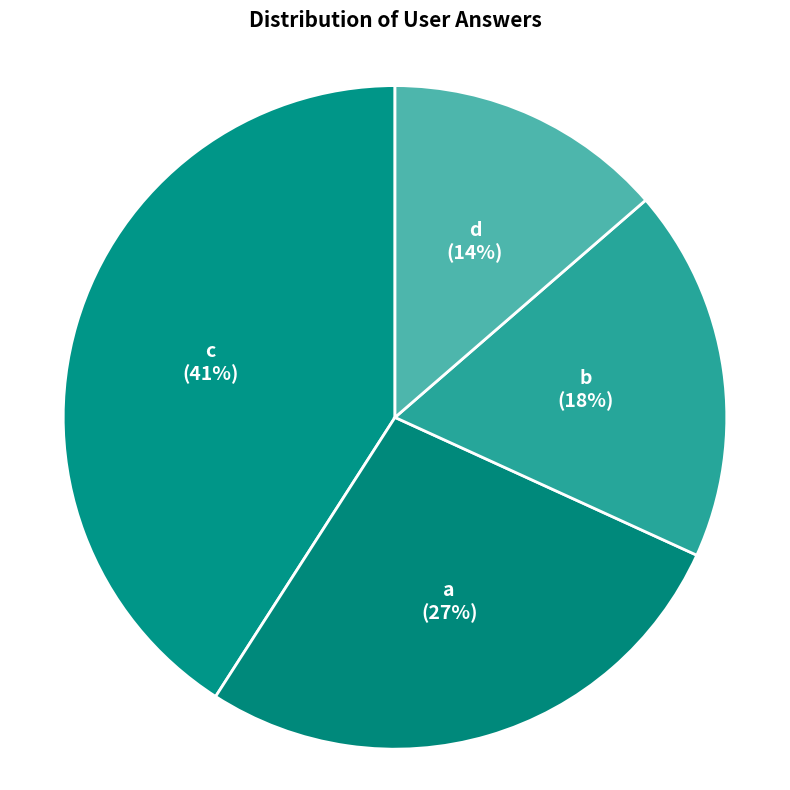

To the nearest percent, what is the average slice percentage?

25%